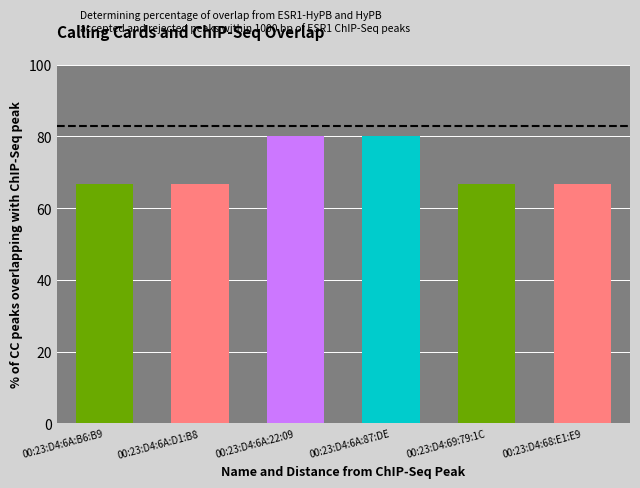

What is the maximum value shown in the chart?

80.0